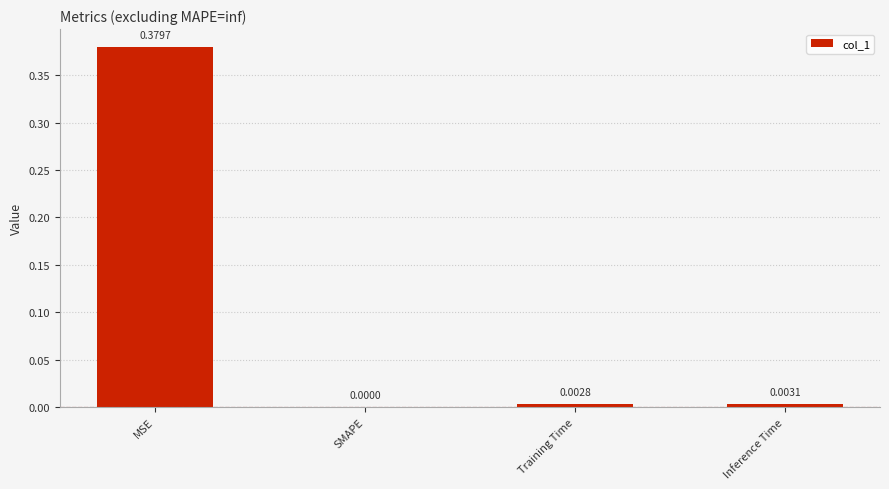

Which label corresponds to the largest value in the chart?

MSE